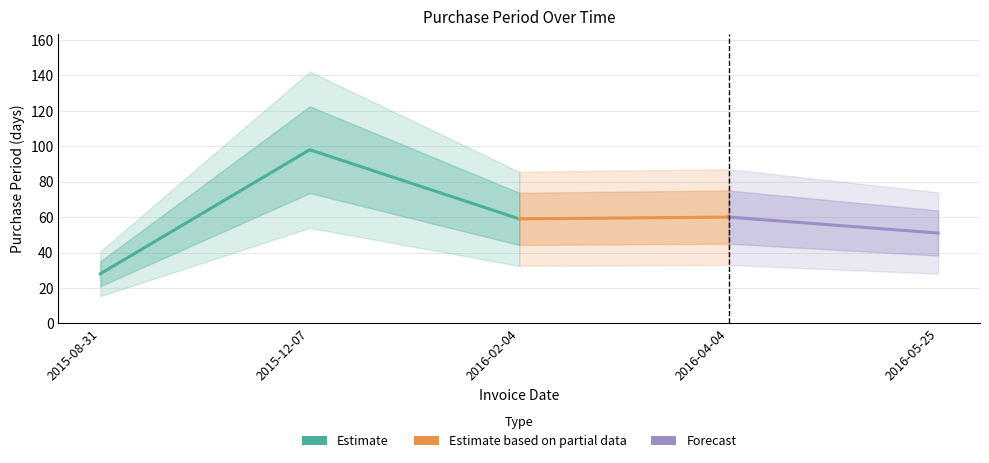

The chart shows a value of 14 at 2015-08-31. True or false?

False